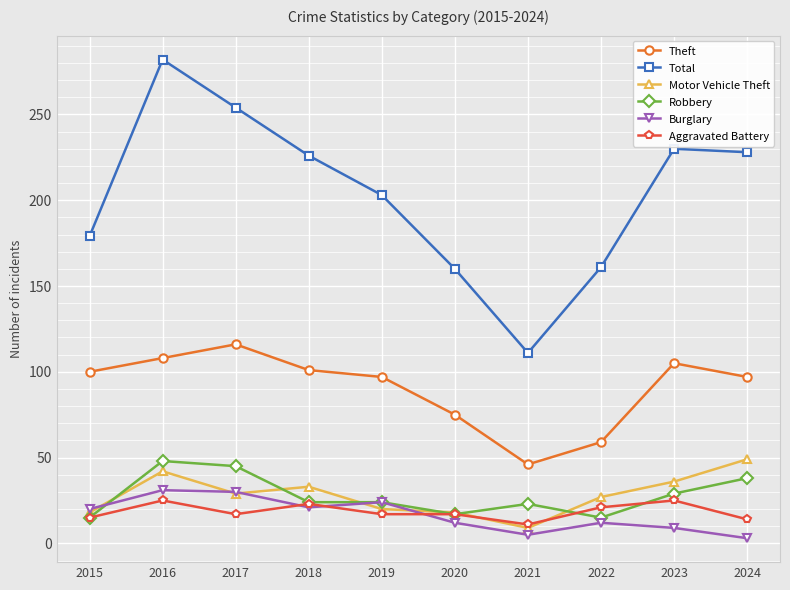

What is the value of the Burglary point at the 5th from the left?

24